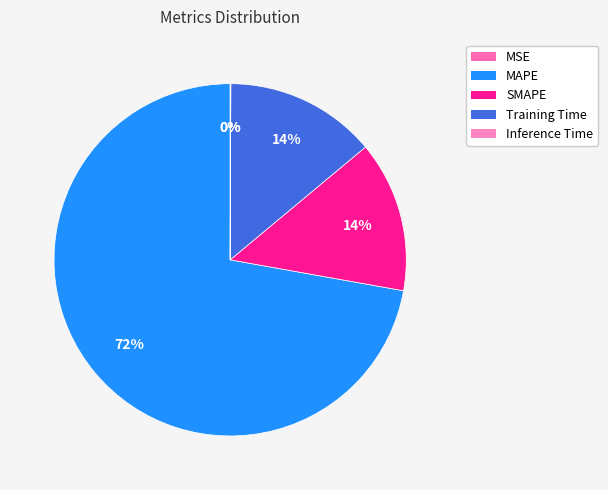

To the nearest percent, what is the combined percentage of Inference Time and Training Time?

14%